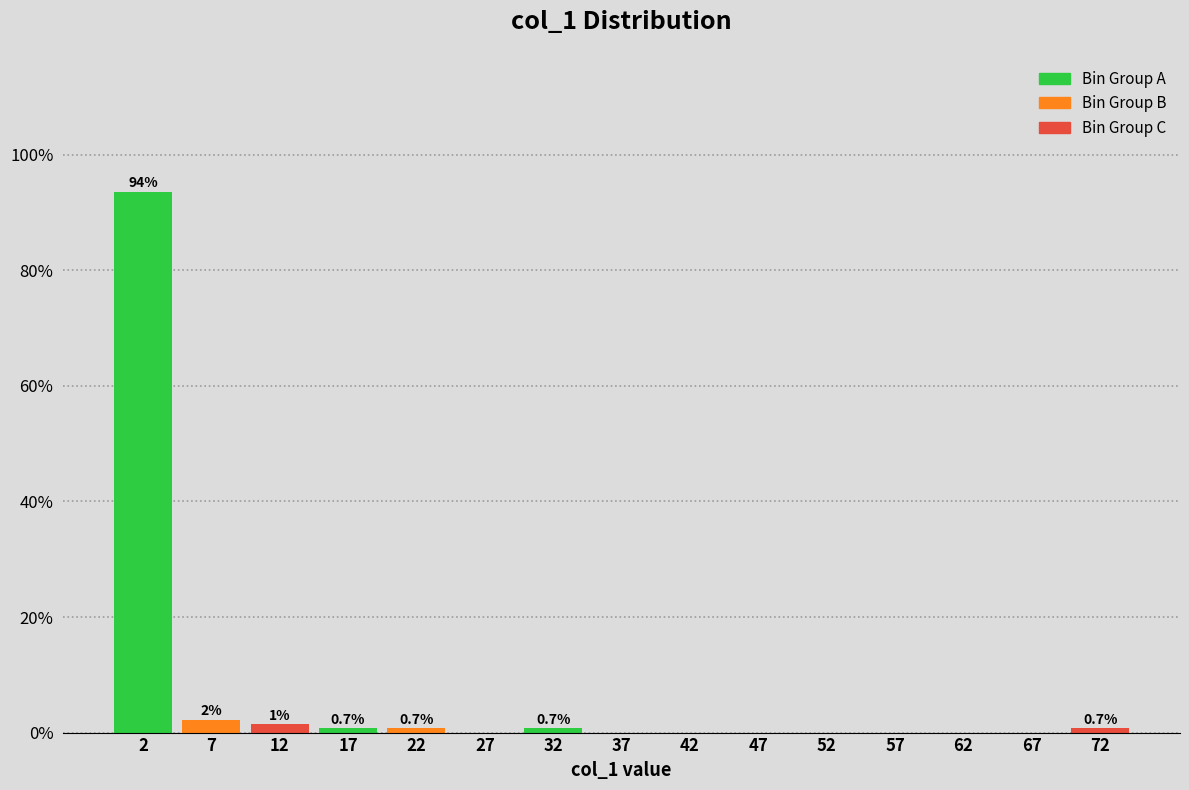

Over which range of the x-axis is the bar tallest?

0 to 5